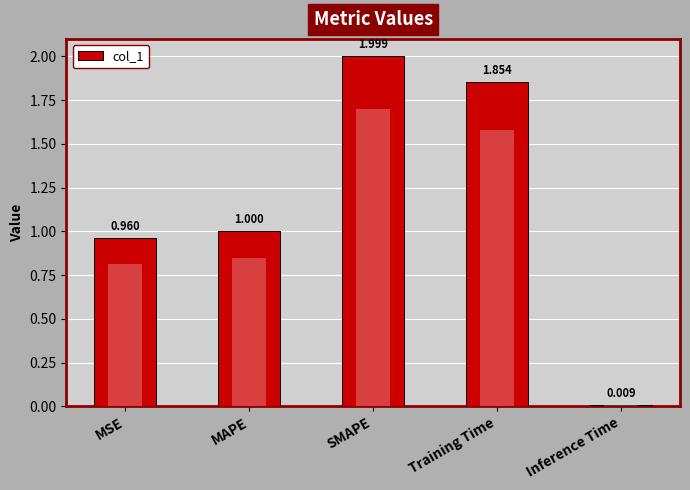

What is the sum of the values at Training Time and SMAPE?

3.9